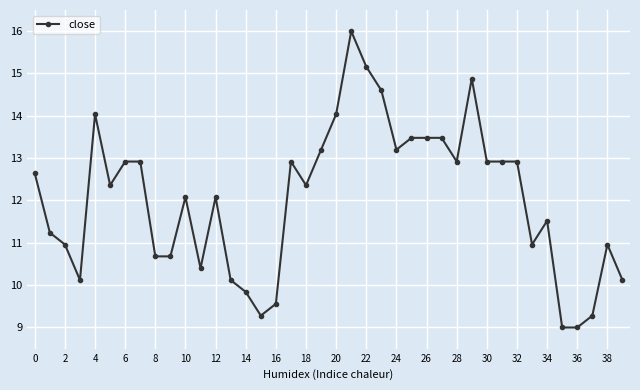

What is the sum of all values?

481.2